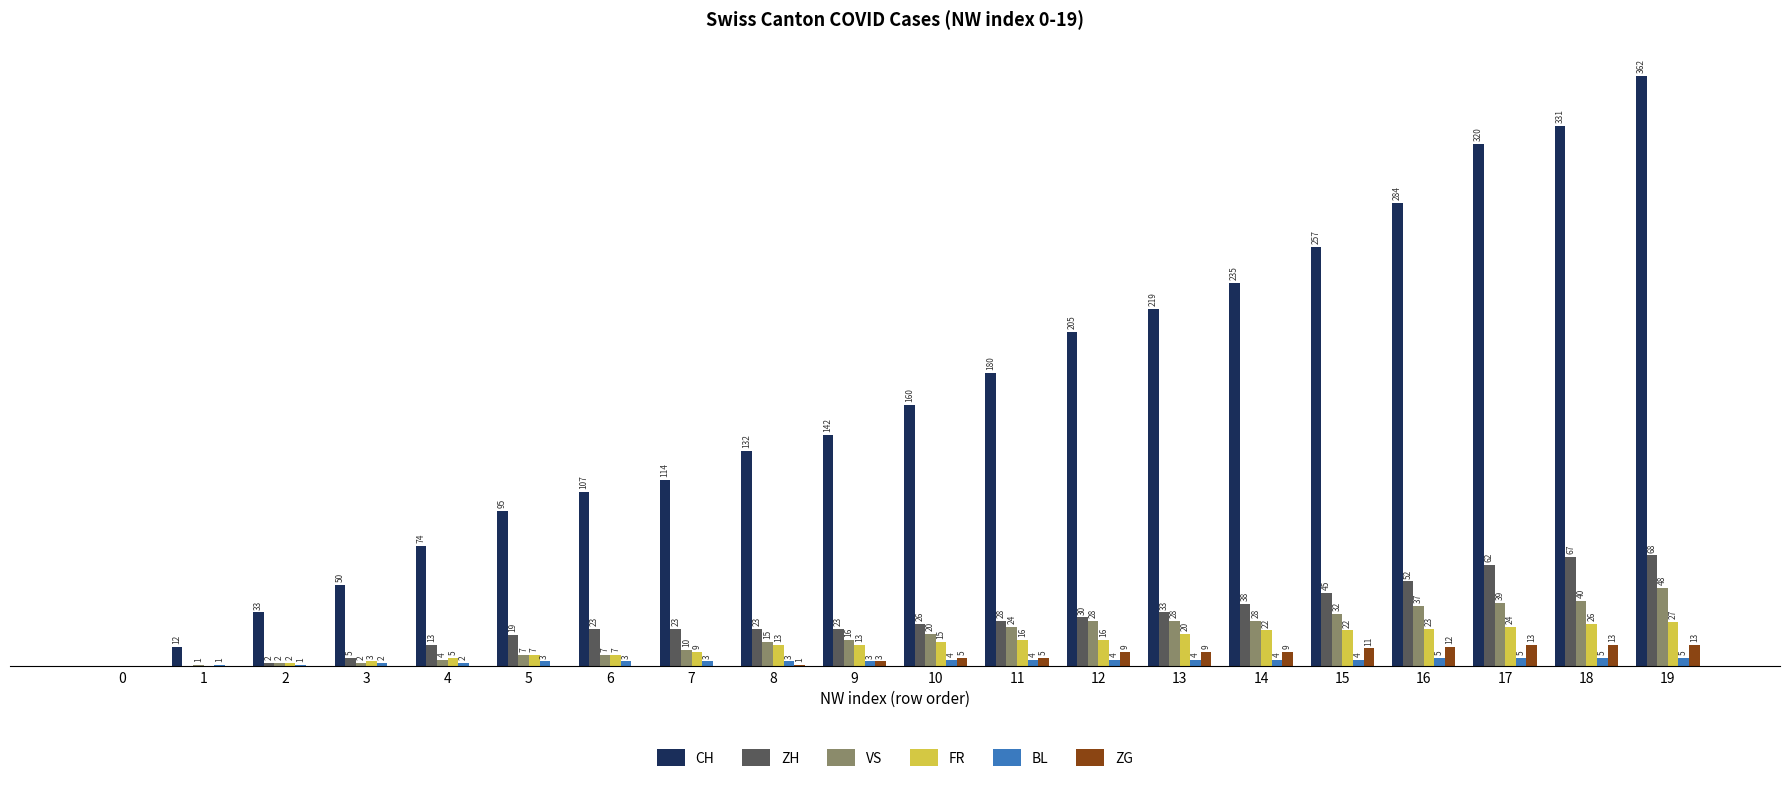

Is the value of ZG at 9 greater than the value of FR at 11?

No